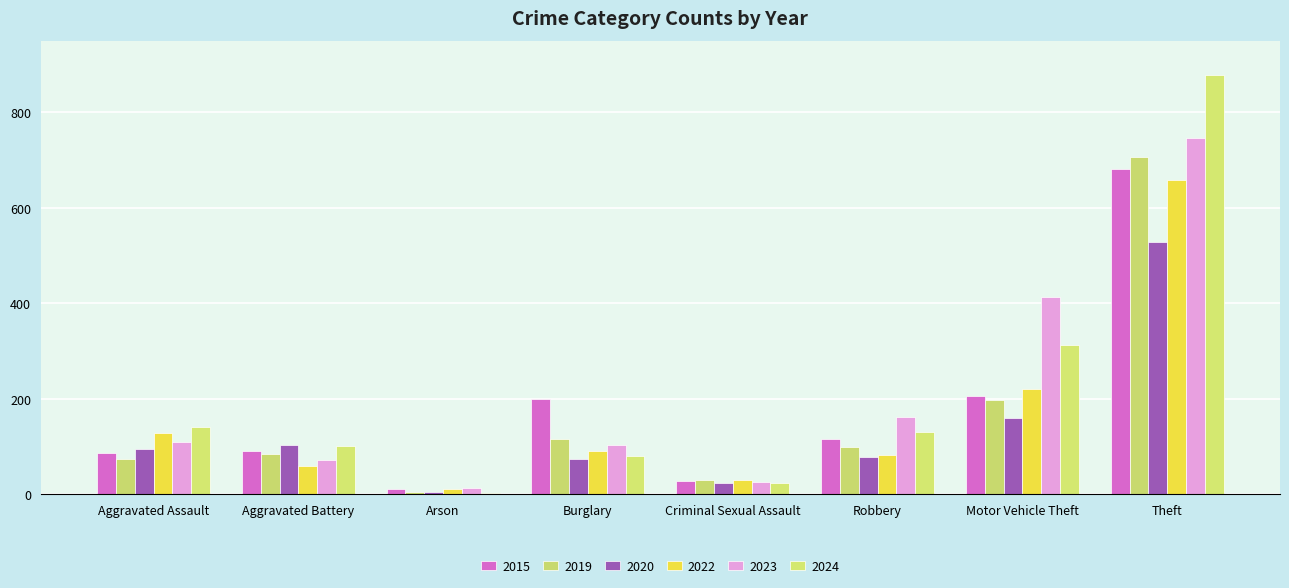

How many distinct data groups are displayed?

6